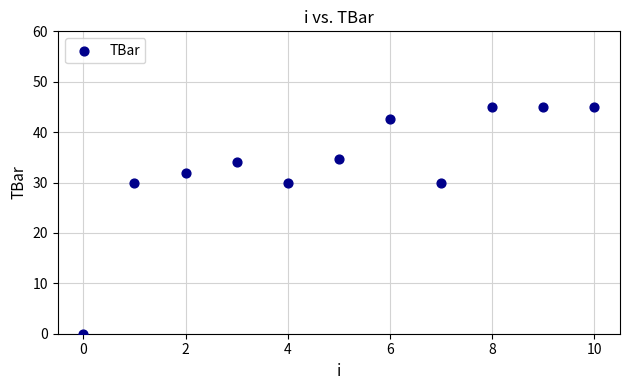

What is the average Y value?

33.5